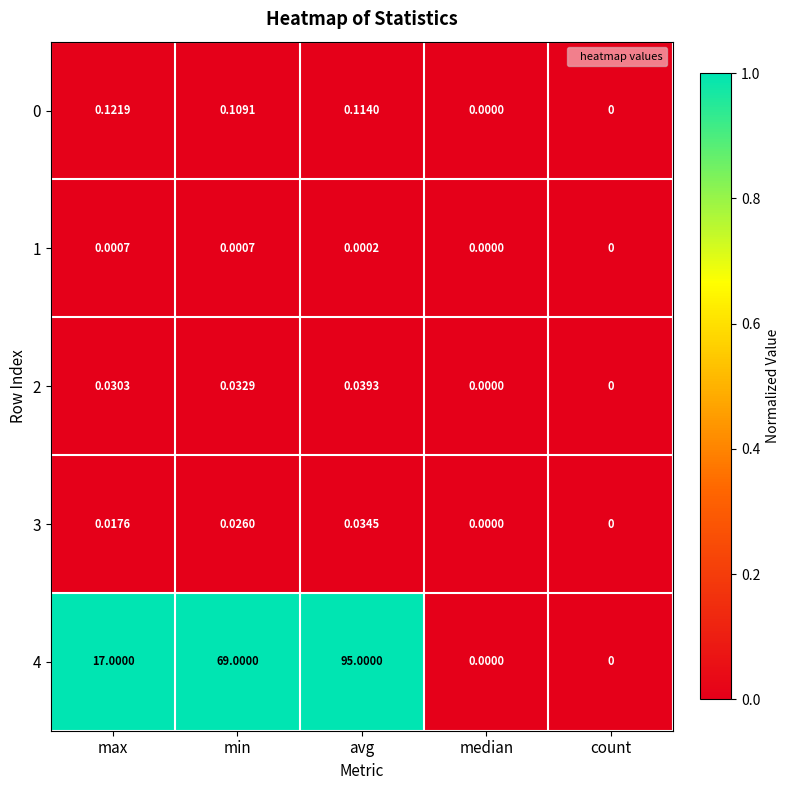

Which label corresponds to the largest value in the chart?

avg